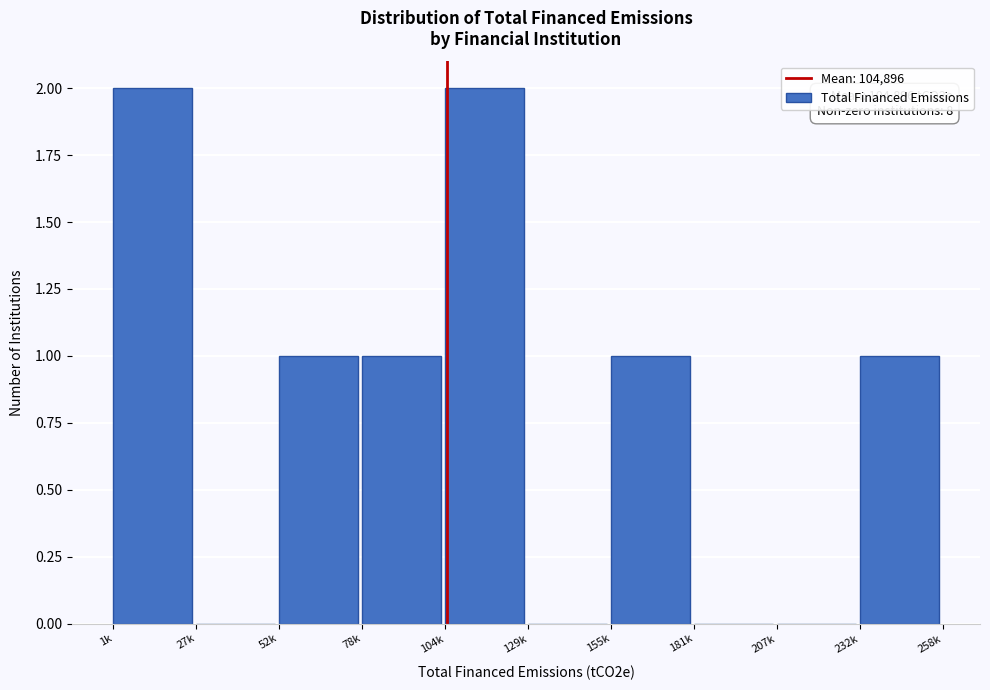

Reading left to right, list all the values displayed in this chart.

1k=2	27k=0	52k=1	78k=1	104k=2	129k=0	155k=1	181k=0	207k=0	232k=1